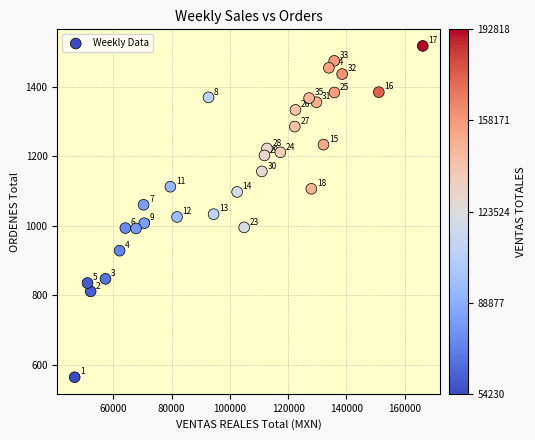

What is the range of Y values (max minus min)?

953